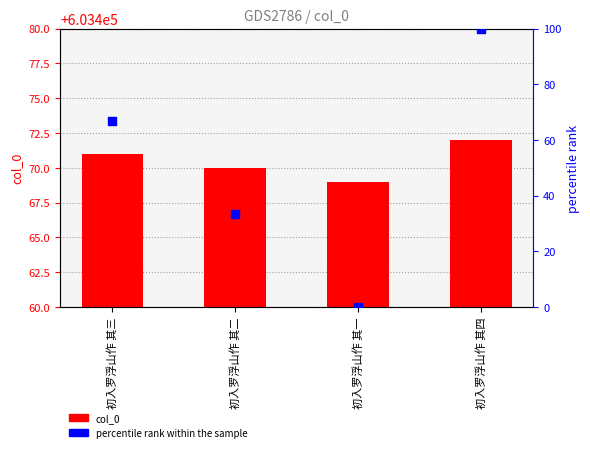

What is the total value across all series at 初入罗浮山作 其二?

603503.3